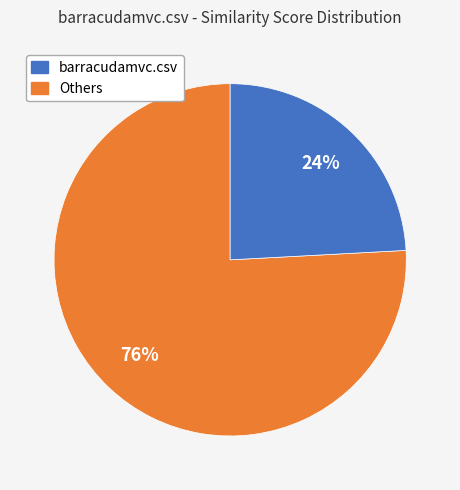

Does any single category account for the majority?

Yes